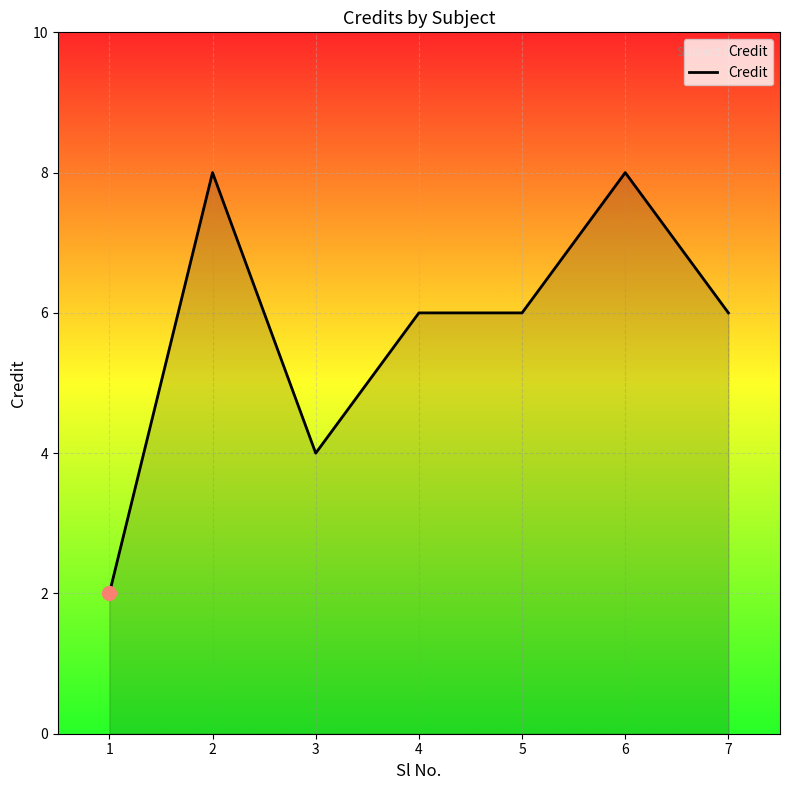

What is the difference between the maximum and minimum values?

6